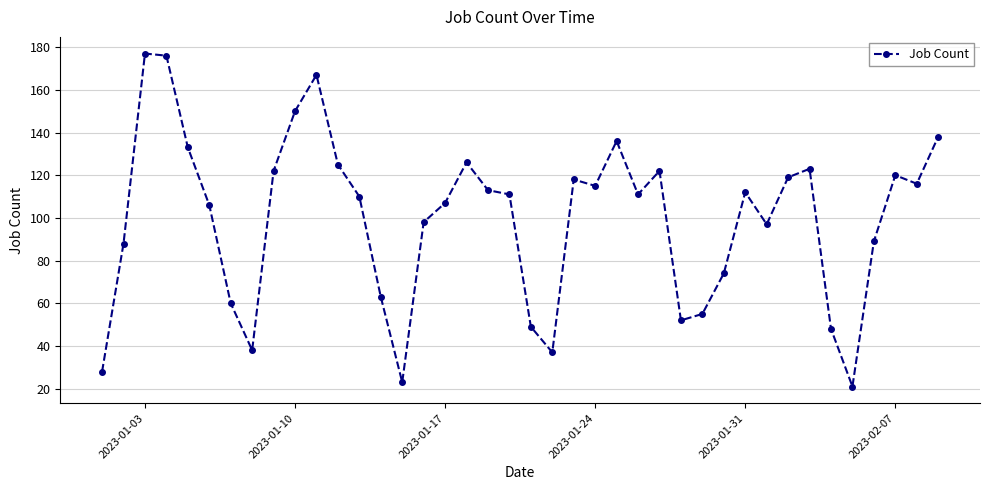

What is the greatest value displayed?

177